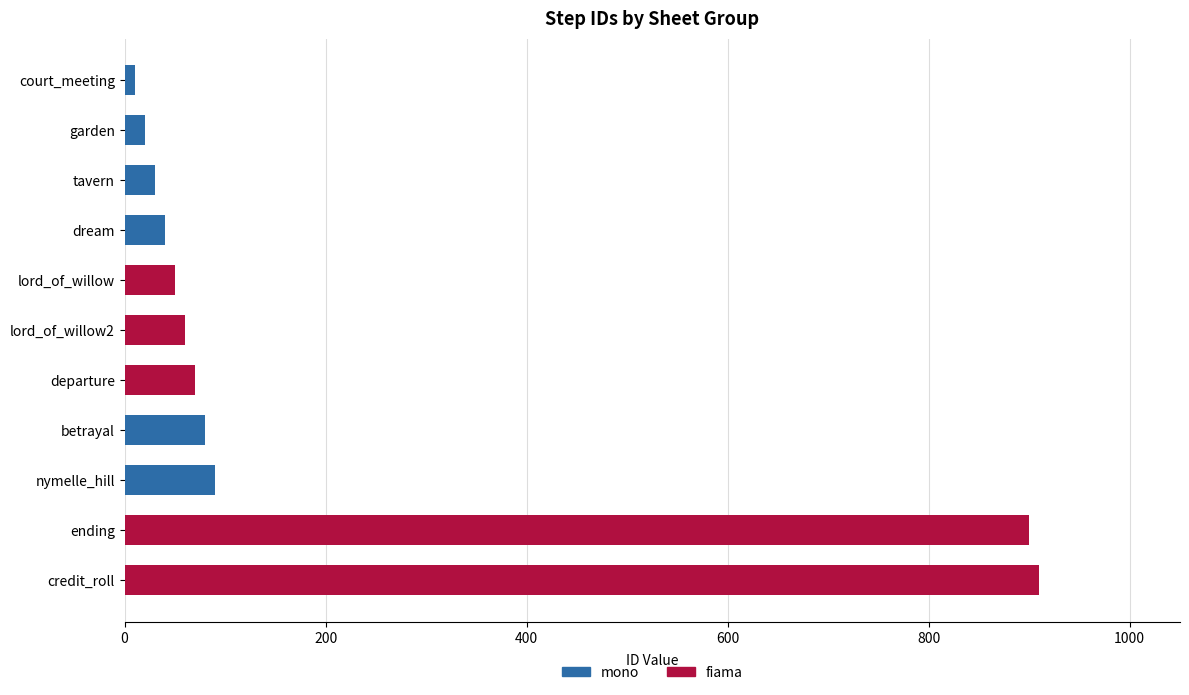

What is the sum of all mono values?

270